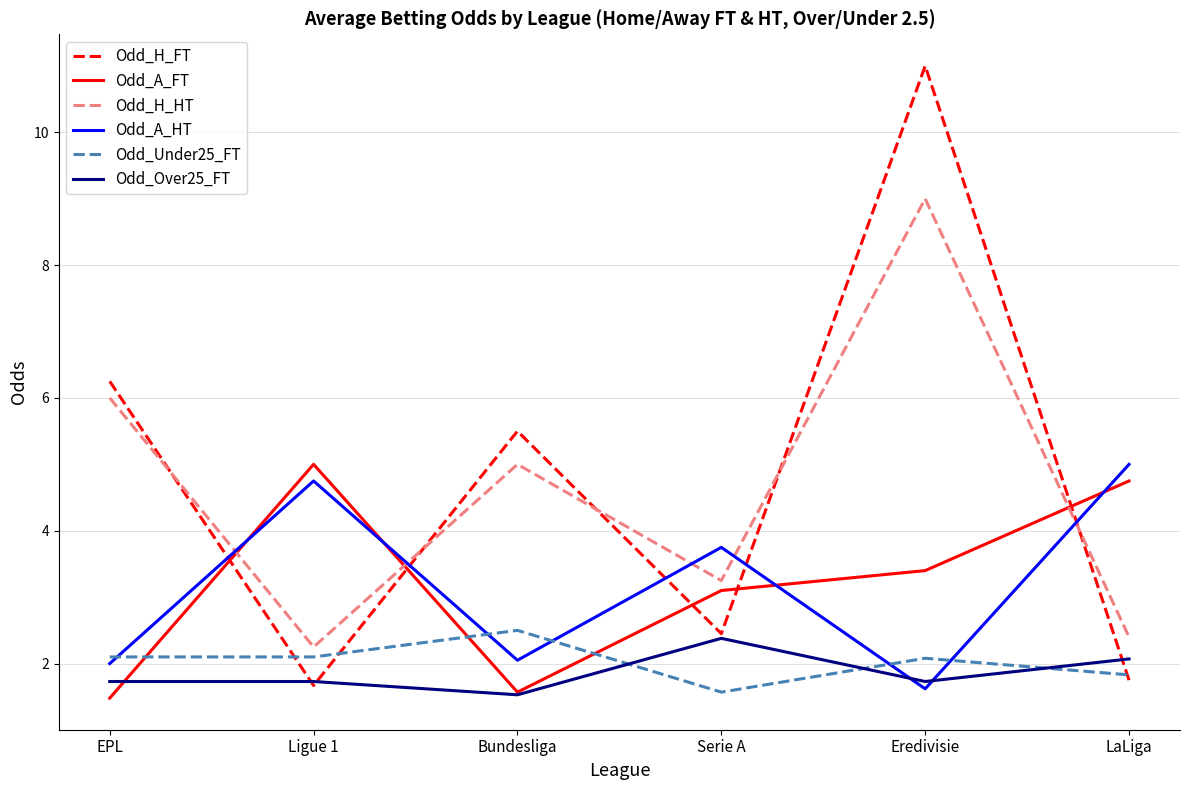

What are all the series names shown in the legend?

Odd_H_FT, Odd_A_FT, Odd_H_HT, Odd_A_HT, Odd_Under25_FT, Odd_Over25_FT